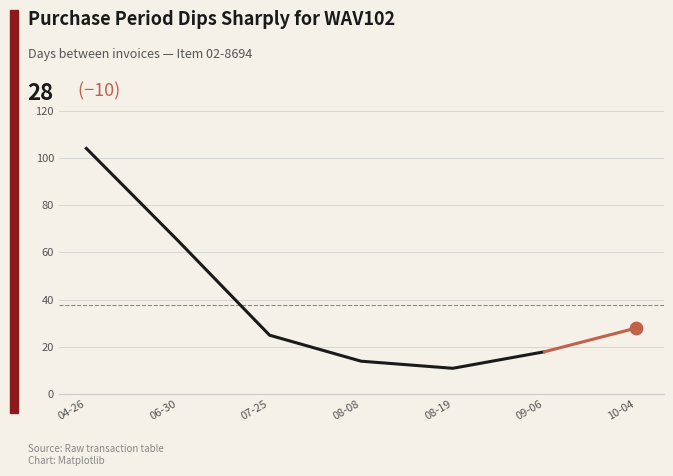

What is the ratio of the value at 07-25 to the value at 04-26?

0.2